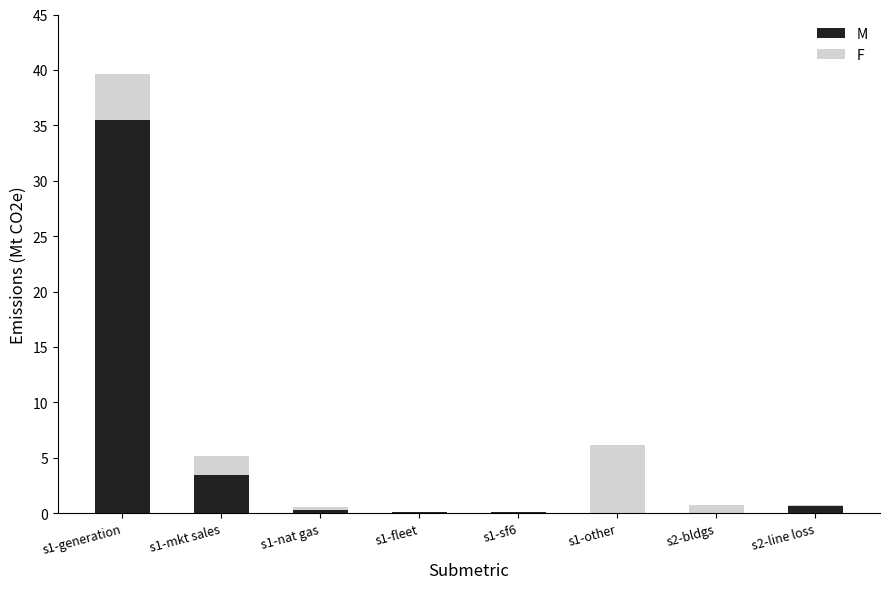

What is the sum of the M values at s1-mkt sales and s1-generation?

39.0